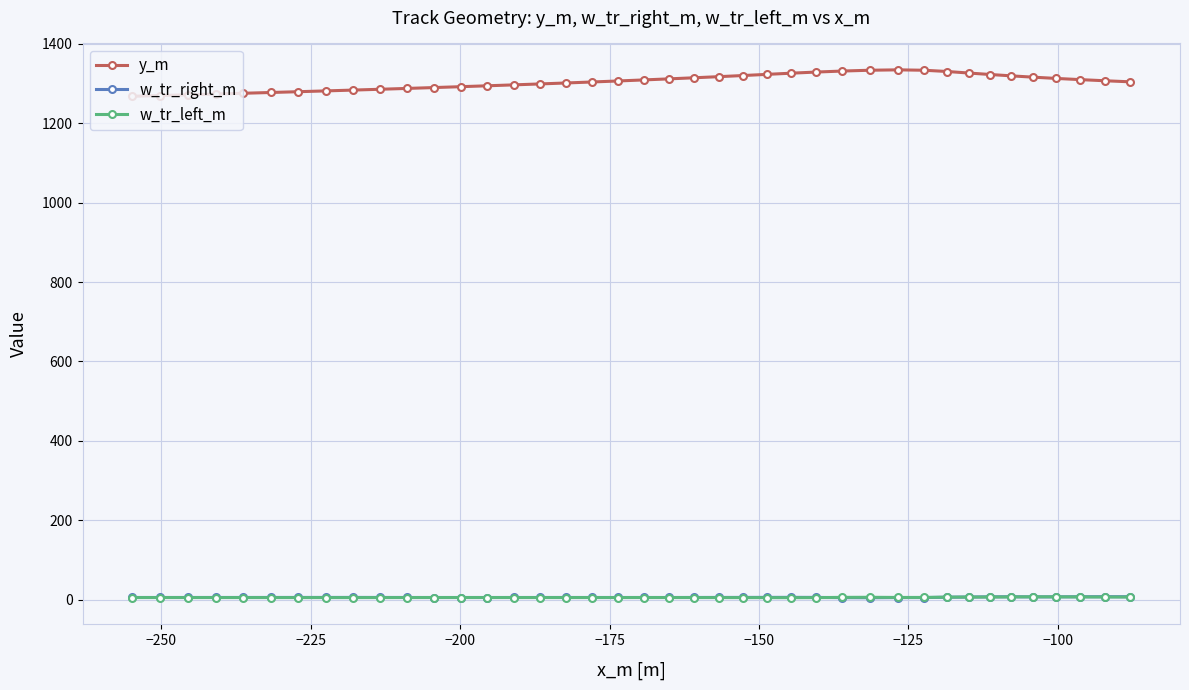

What is the value of the w_tr_left_m point at the 13th from the left?

5.7